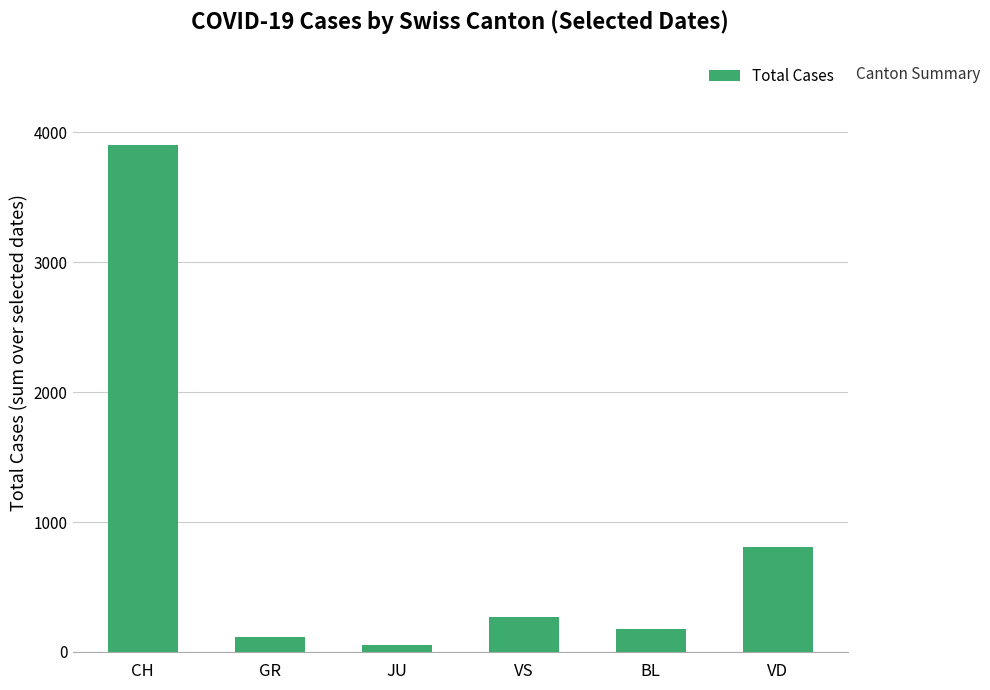

Count the number of data series in this chart.

1